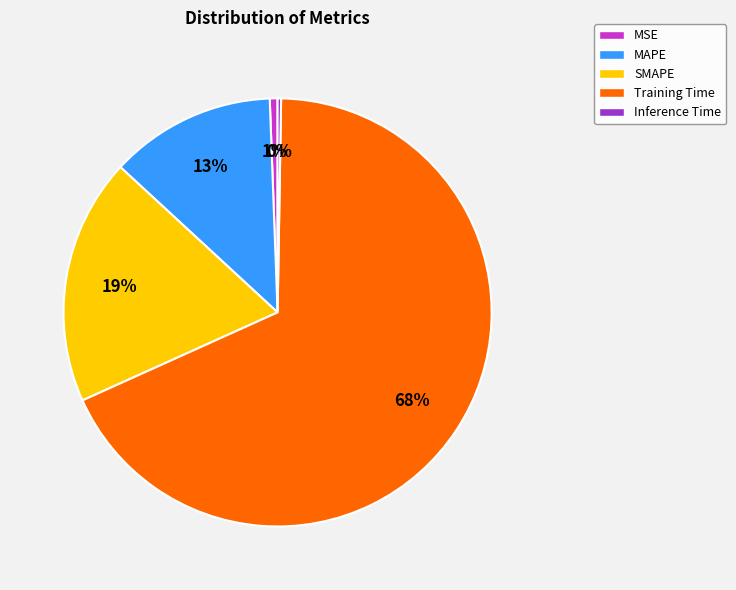

Combined, do Training Time and MSE account for over 50%?

Yes